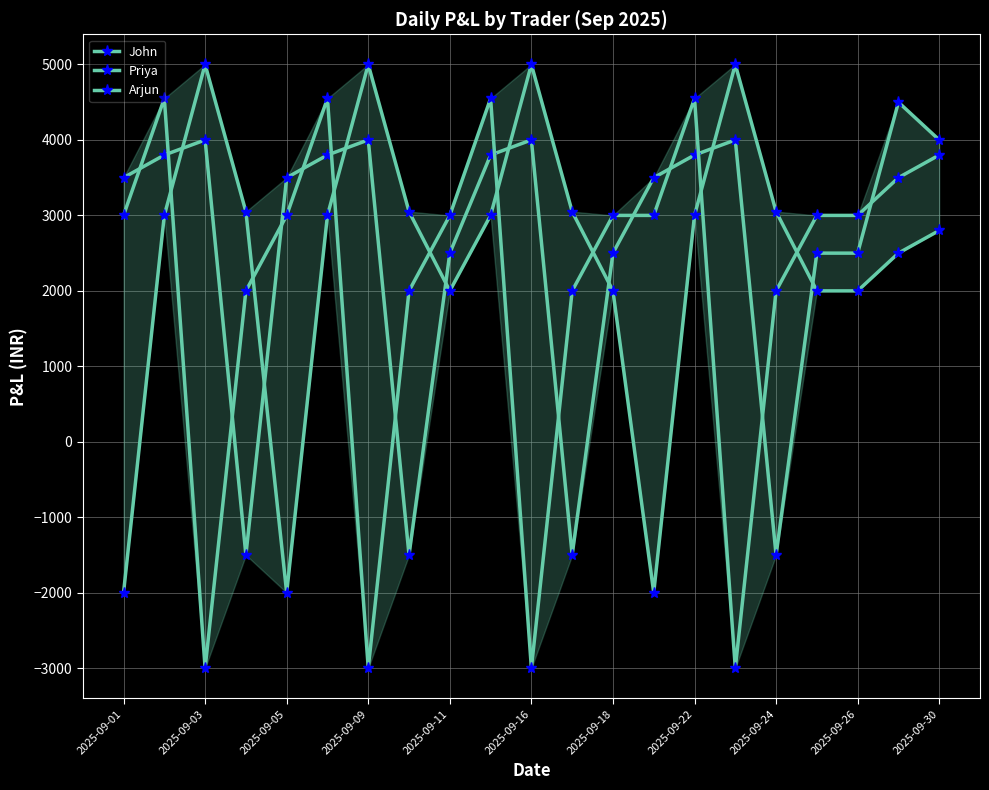

In Priya, how many points are higher than both neighbors (excluding endpoints)?

4